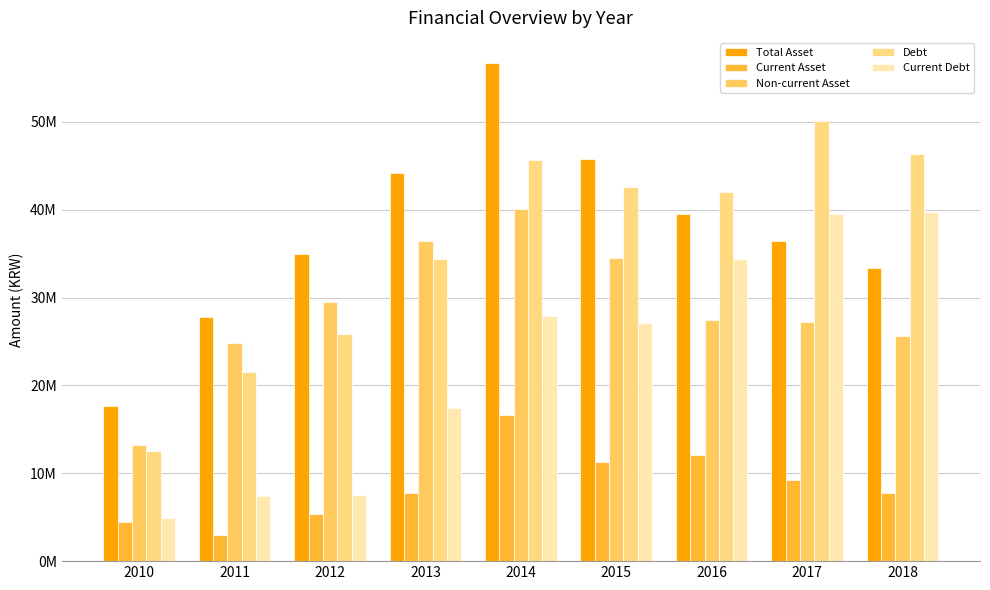

Does the chart contain stacked bars?

No